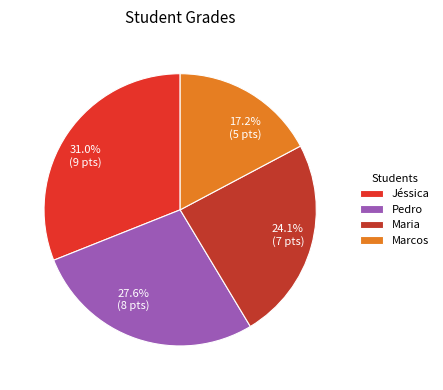

Rank the categories by value from lowest to highest.

Marcos, Maria, Pedro, Jéssica